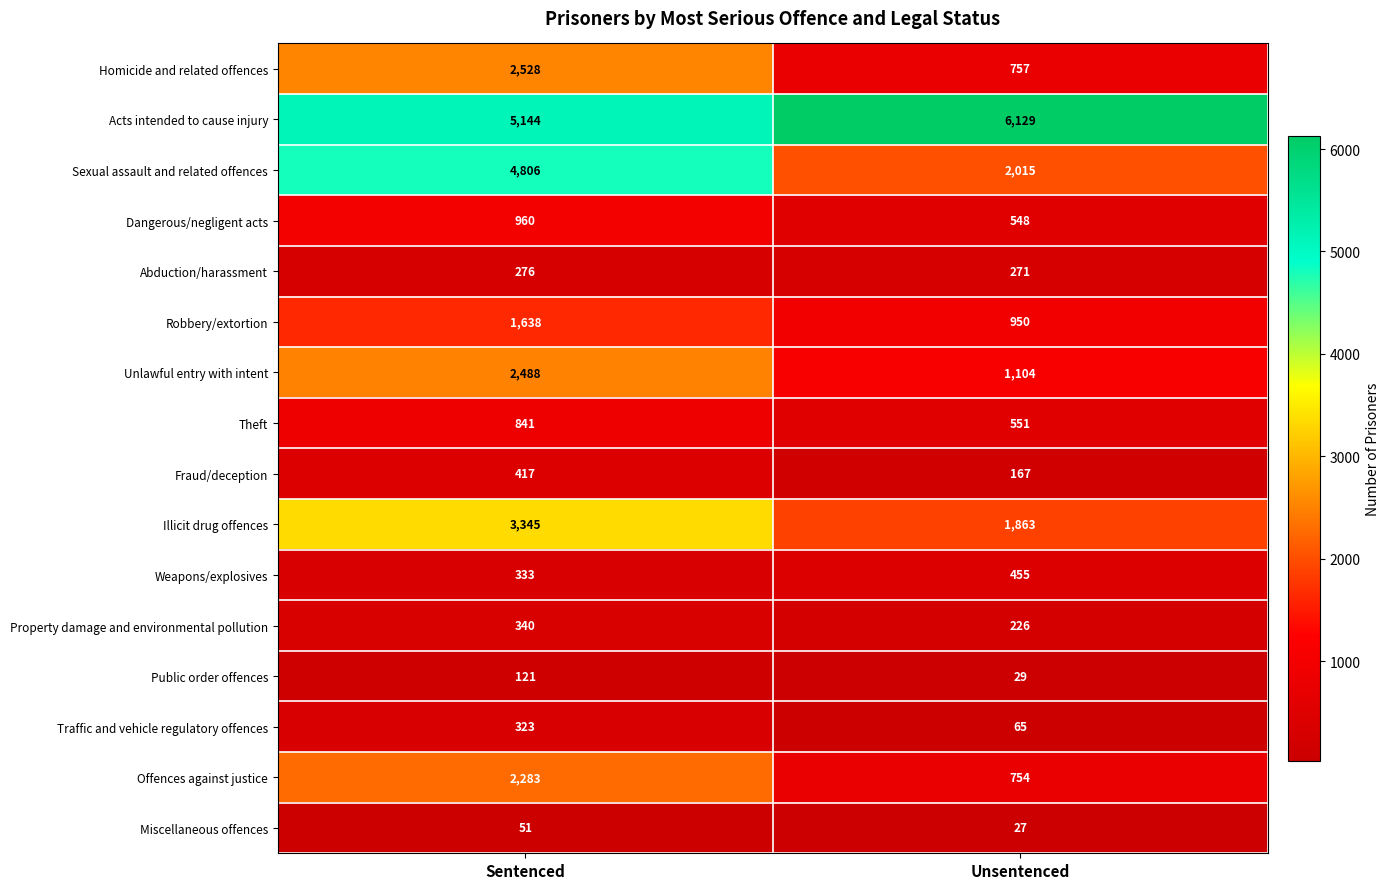

Count the number of categories in the chart.

2